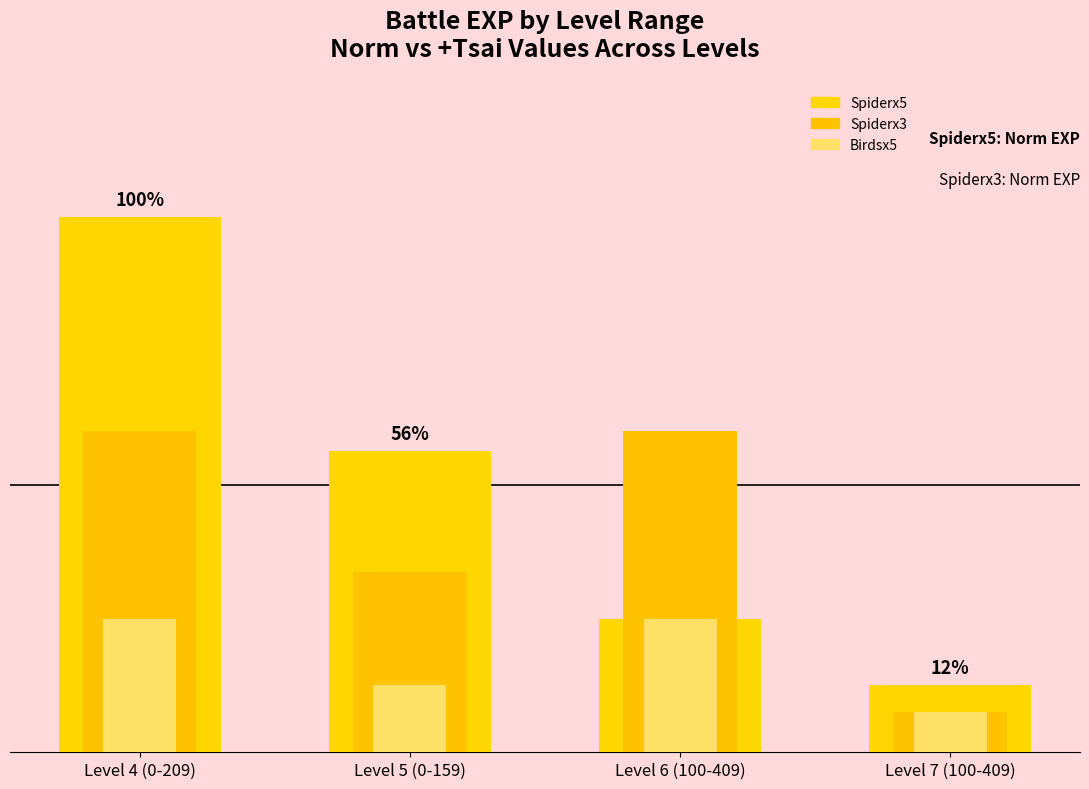

How many categories are shown in the chart?

4